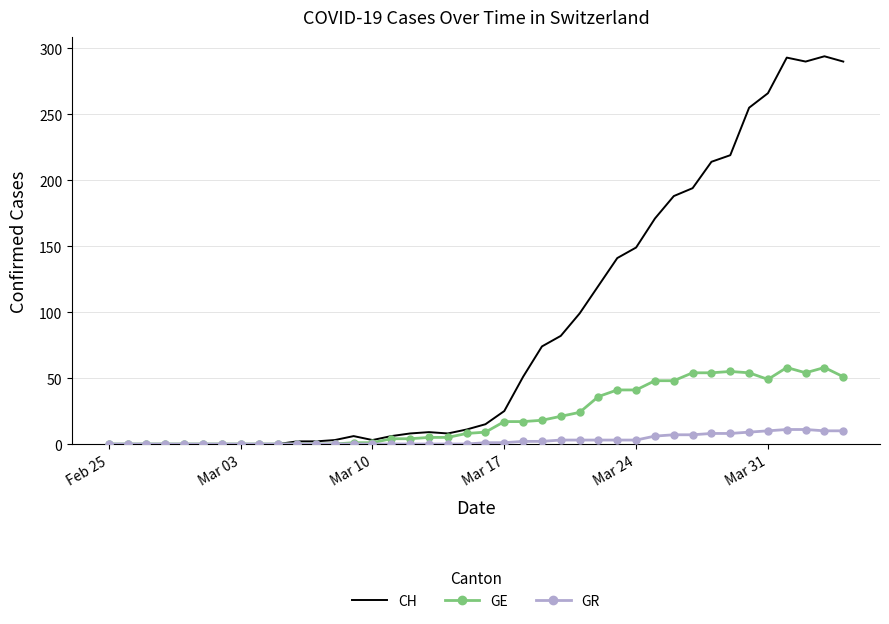

List the series in order of their peak value, lowest first.

GR, GE, CH